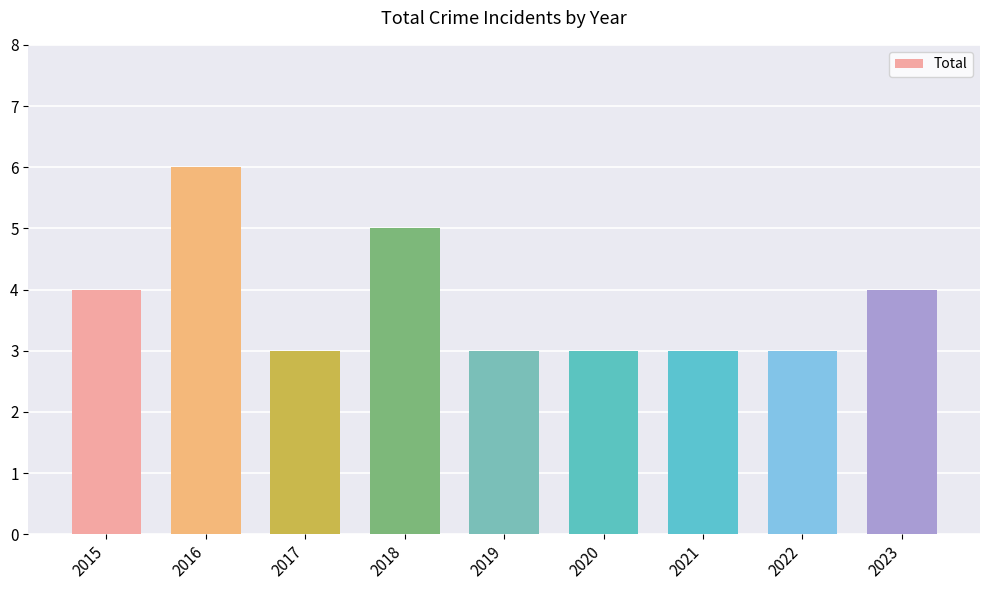

What is the smallest value displayed?

3